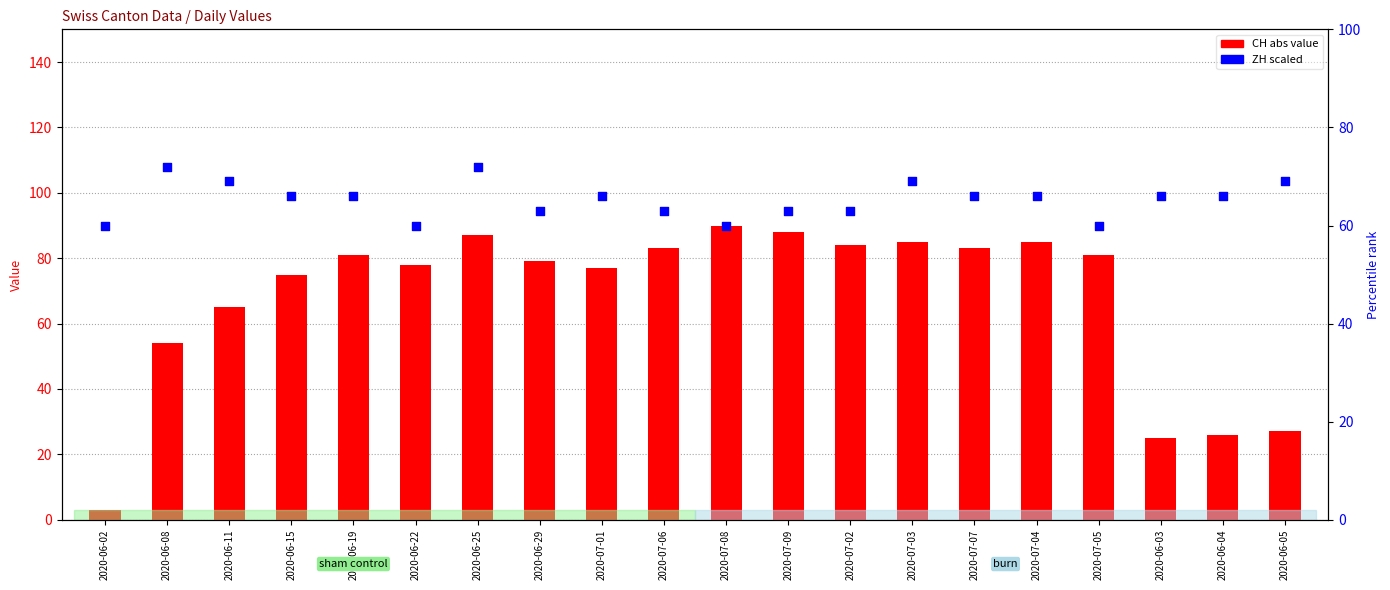

Which series contains the lowest Y value?

CH (abs)